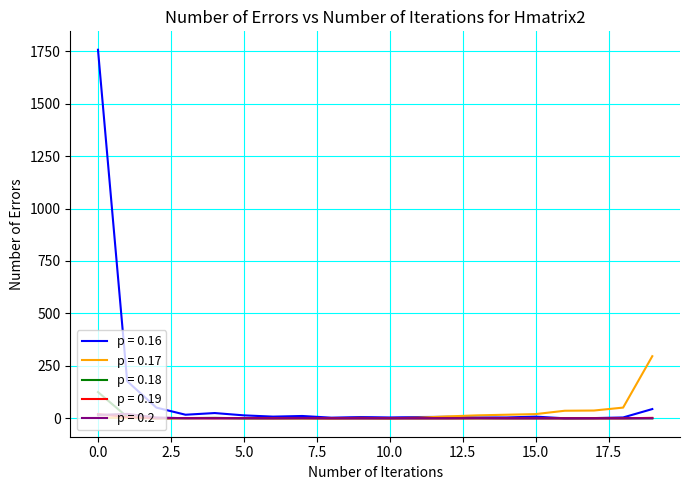

At which category does p = 0.19 reach its first local valley?

2